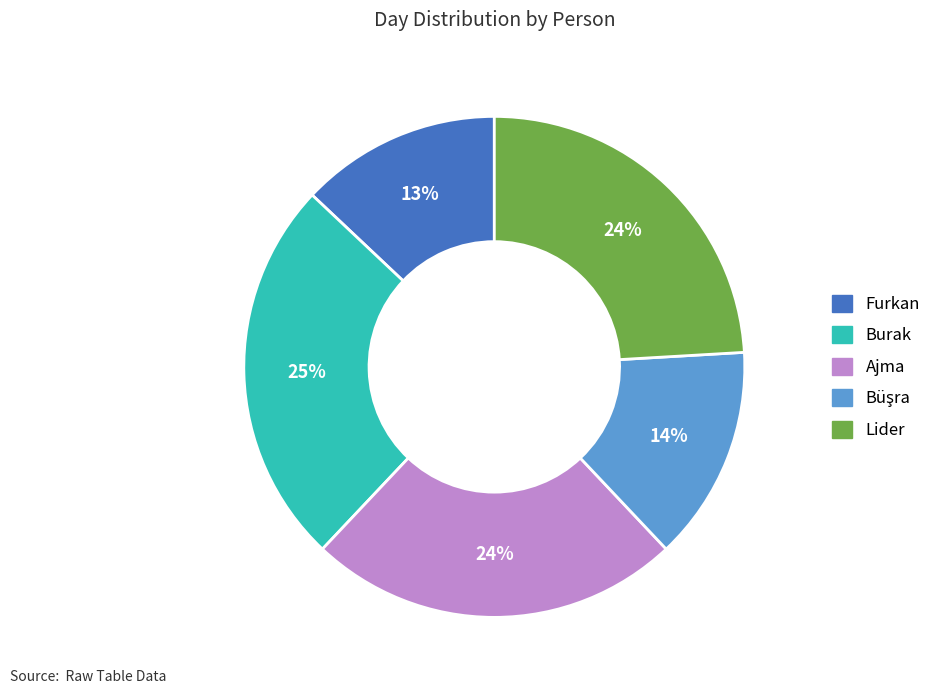

How many segments does this pie chart have?

5